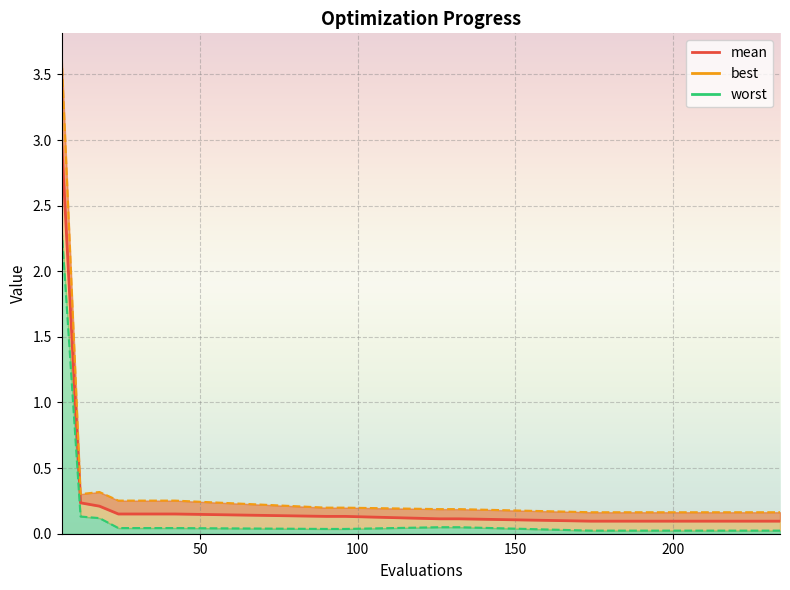

Reading left to right, transcribe all the data shown in this chart.

mean: 3.0	0.2	0.2	0.2	0.2	0.2	0.2	0.1	0.1	0.1	0.1	0.1	0.1	0.1
best: 3.6	0.3	0.3	0.3	0.3	0.3	0.3	0.2	0.2	0.2	0.2	0.2	0.2	0.2
worst: 2.3	0.1	0.1	0.0	0.0	0.0	0.0	0.0	0.0	0.0	0.0	0.0	0.0	0.0